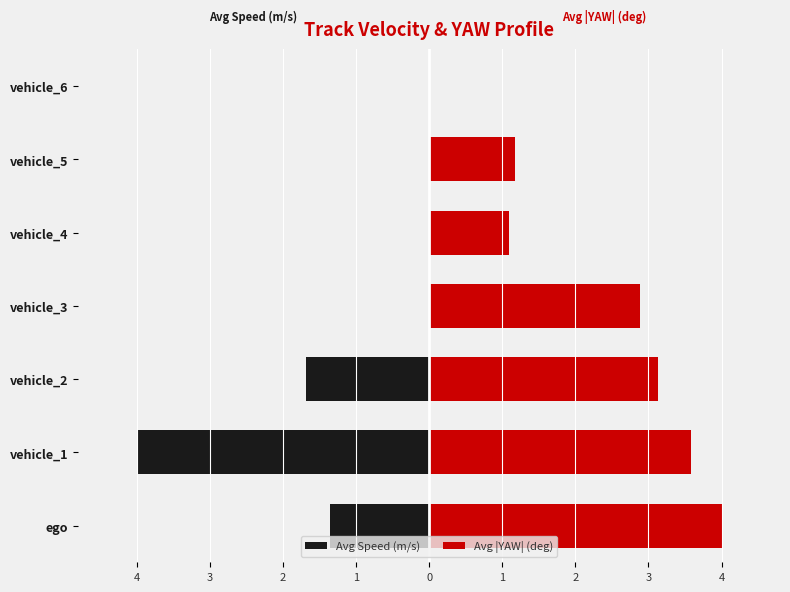

Reading left to right, transcribe all the data shown in this chart.

Avg Speed (m/s): -1.4	-4.0	-1.7	0.0	0.0	0.0	0.0
Avg |YAW| (deg): 4.0	3.6	3.1	2.9	1.1	1.2	0.0